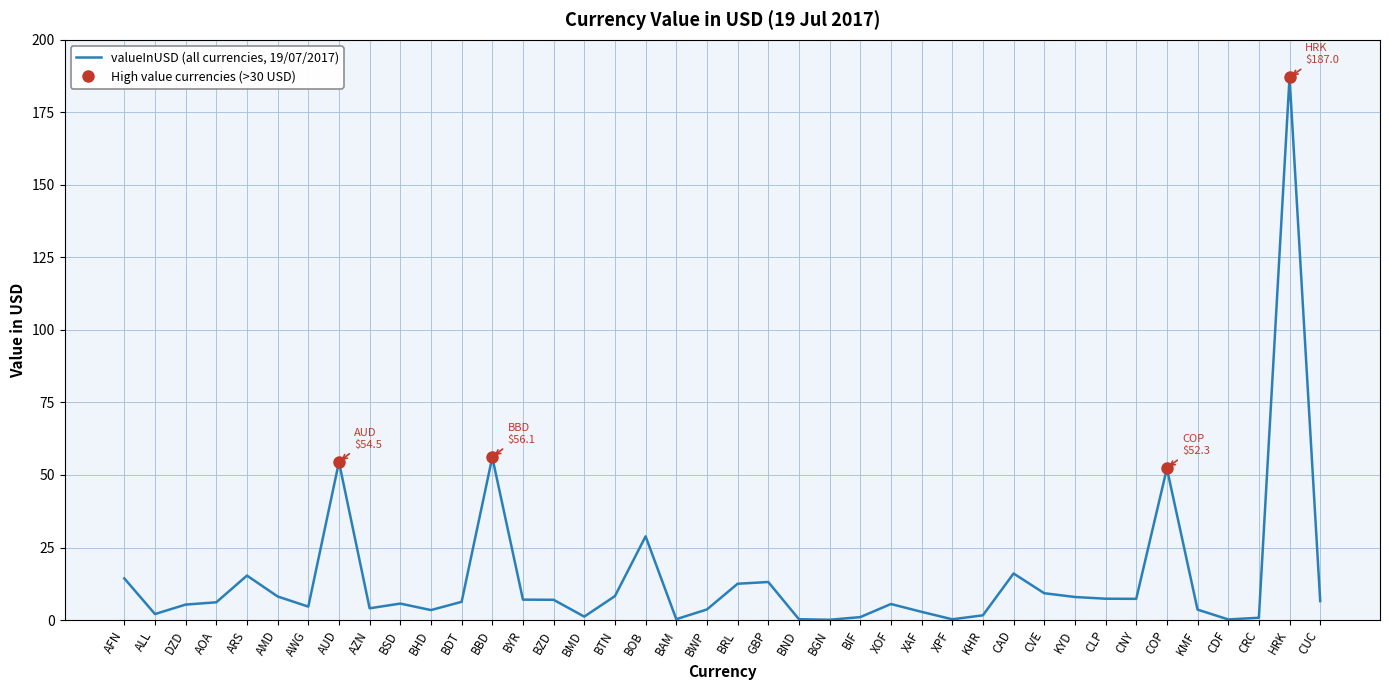

How many values exceed 6?

21